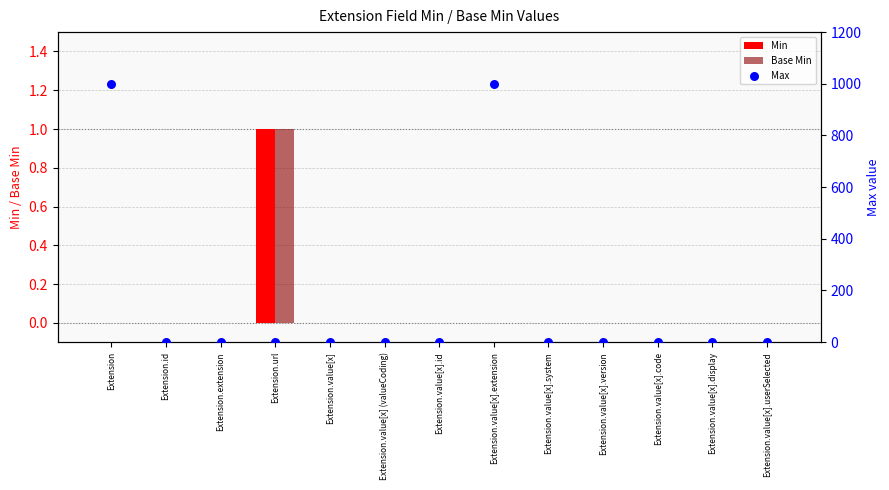

Which series has the largest total across all categories?

Max